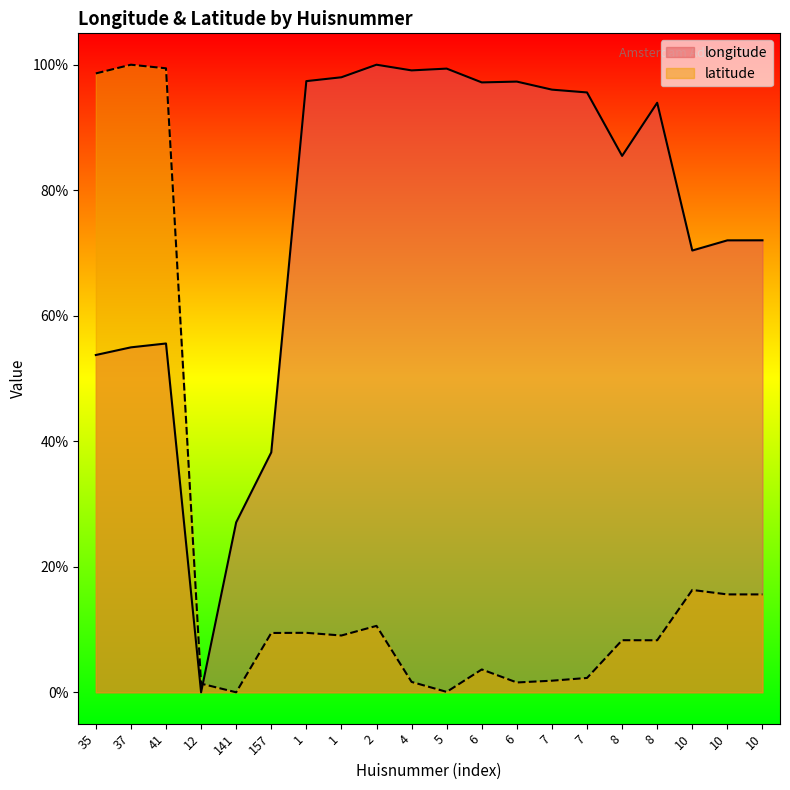

True or false: latitude has a value of 0.5 at 41.

False